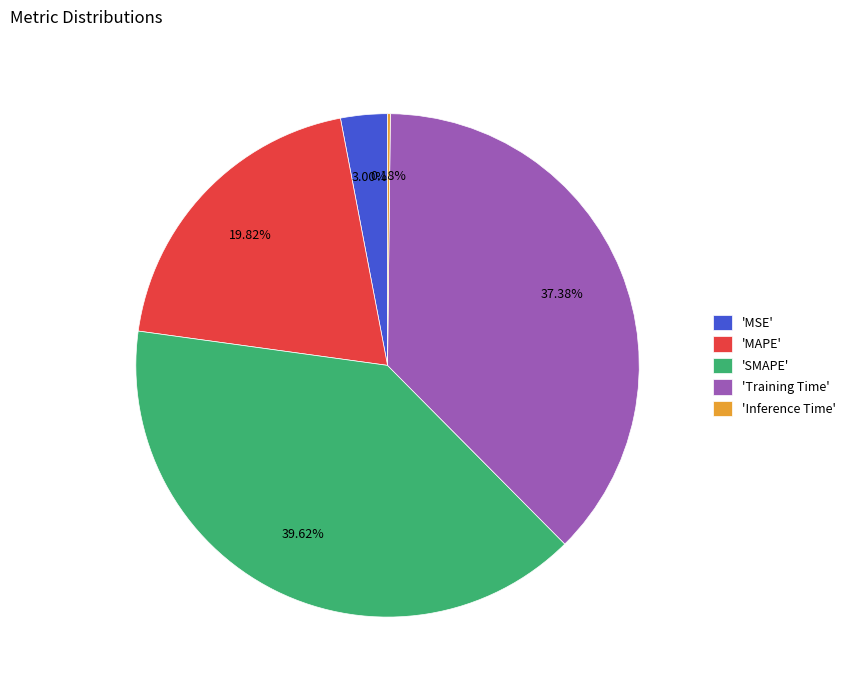

Which has a higher value, 'SMAPE' or 'MSE'?

'SMAPE'